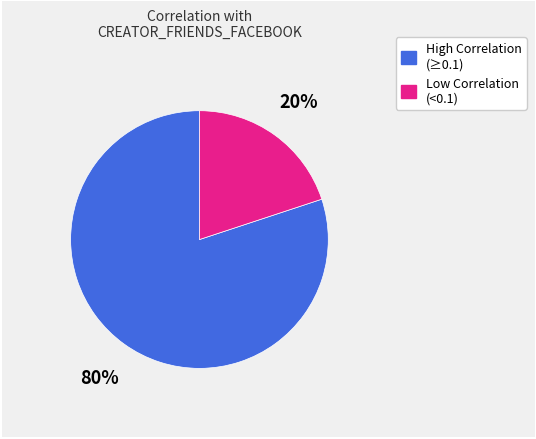

Is there a majority slice in this chart?

Yes